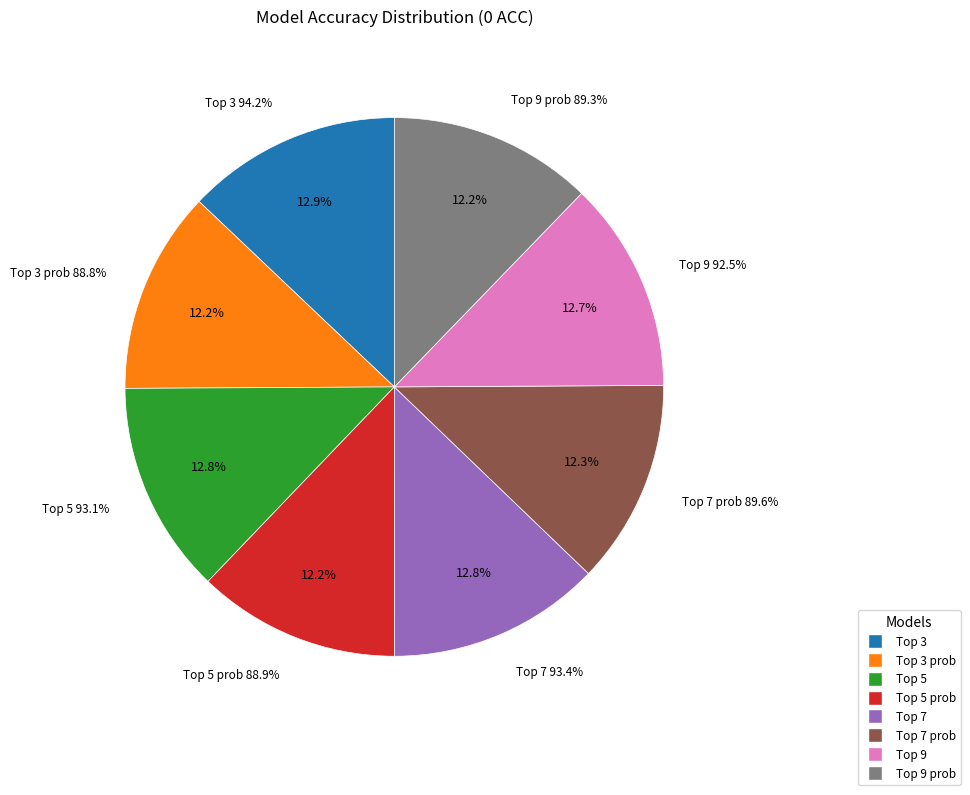

How many segments does this pie chart have?

8